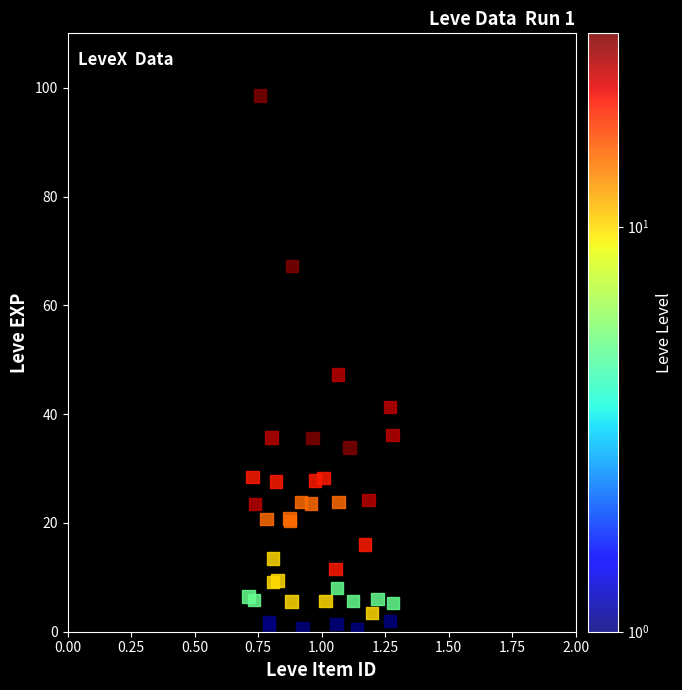

What Y value in the scatter plot is closest to 49?

47.3